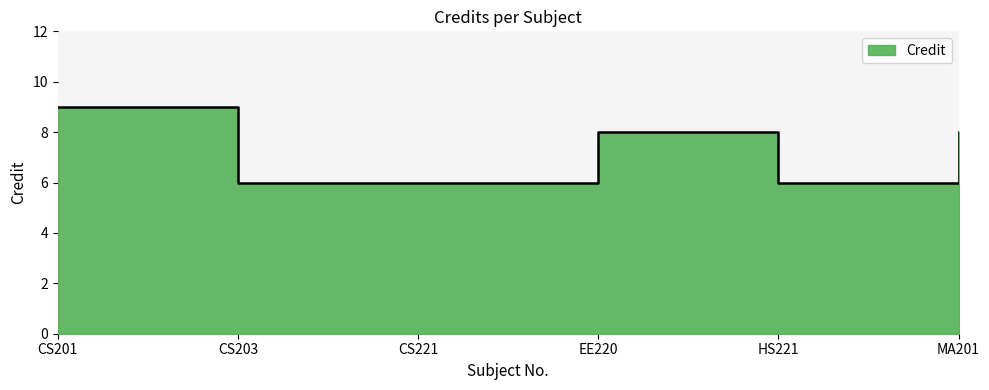

What is the ratio of the value at MA201 to the value at CS203?

1.3